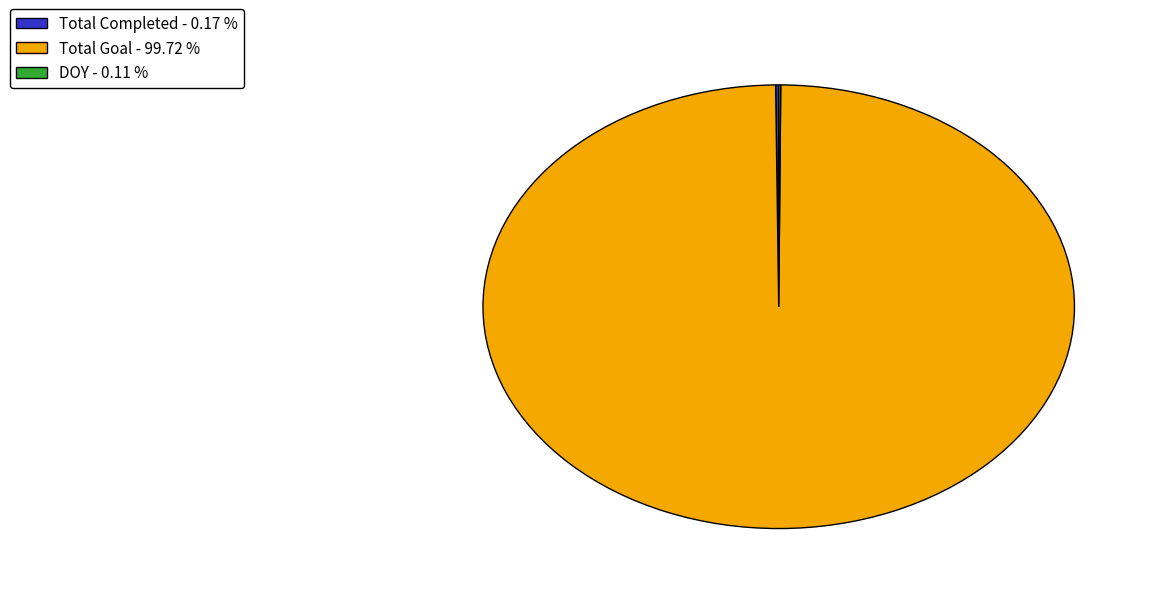

Is there any slice that represents more than half of the pie?

Yes